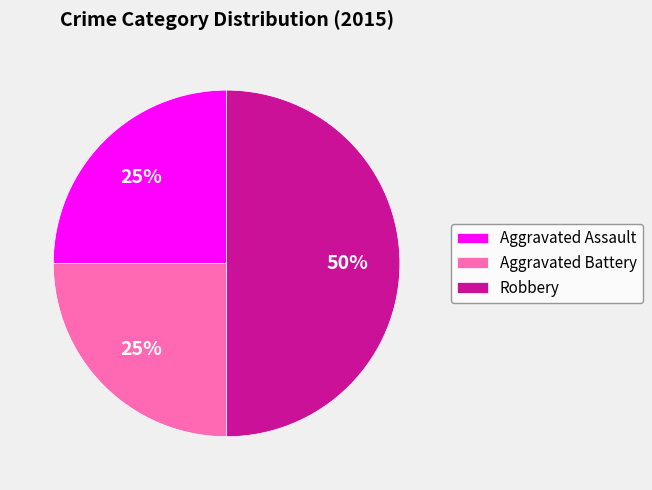

To the nearest percent, what is the difference between the largest and smallest slice percentages?

25%